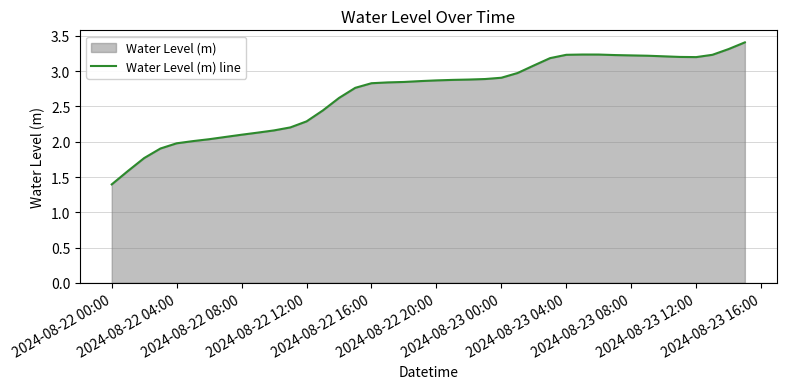

How many interior local valleys (lower than both neighbors) does the data have?

1